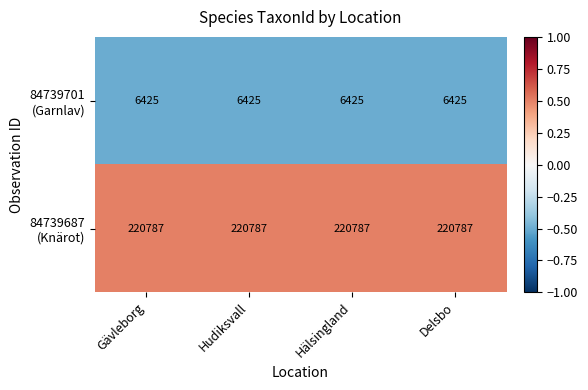

What is the spread (max minus min) of values at Delsbo?

214362